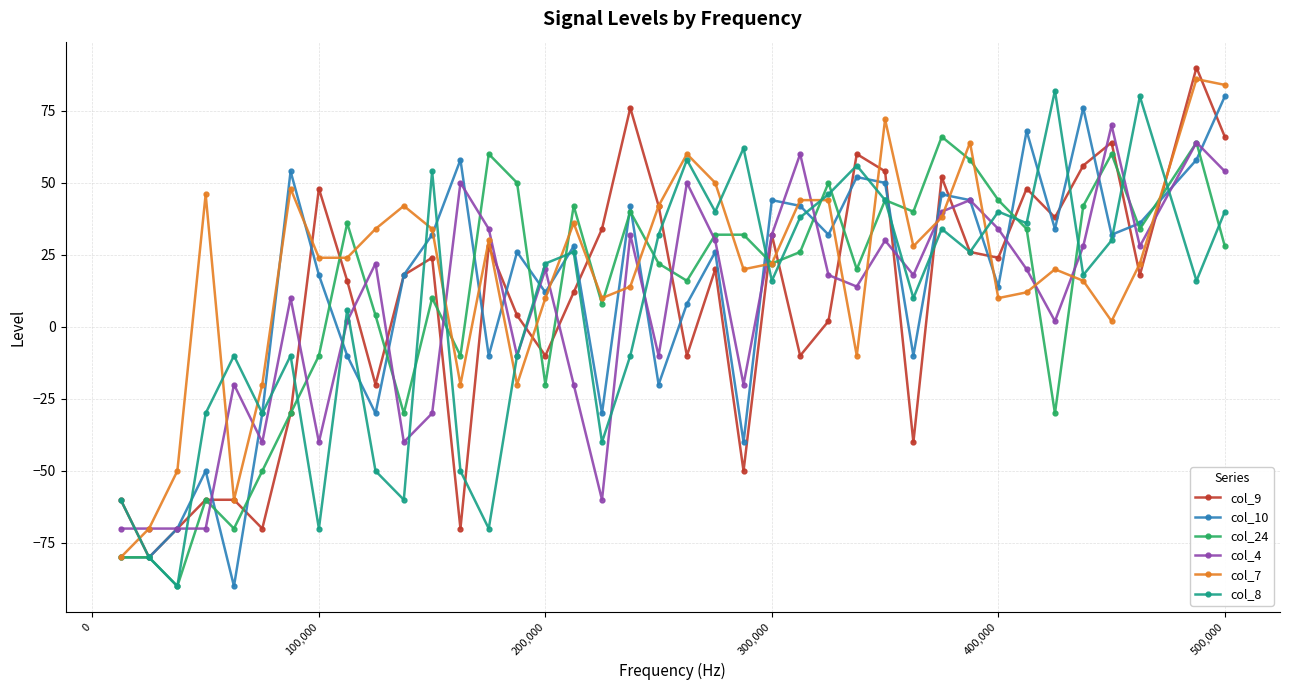

List the series in order of their peak value, highest first.

col_9, col_7, col_8, col_10, col_4, col_24